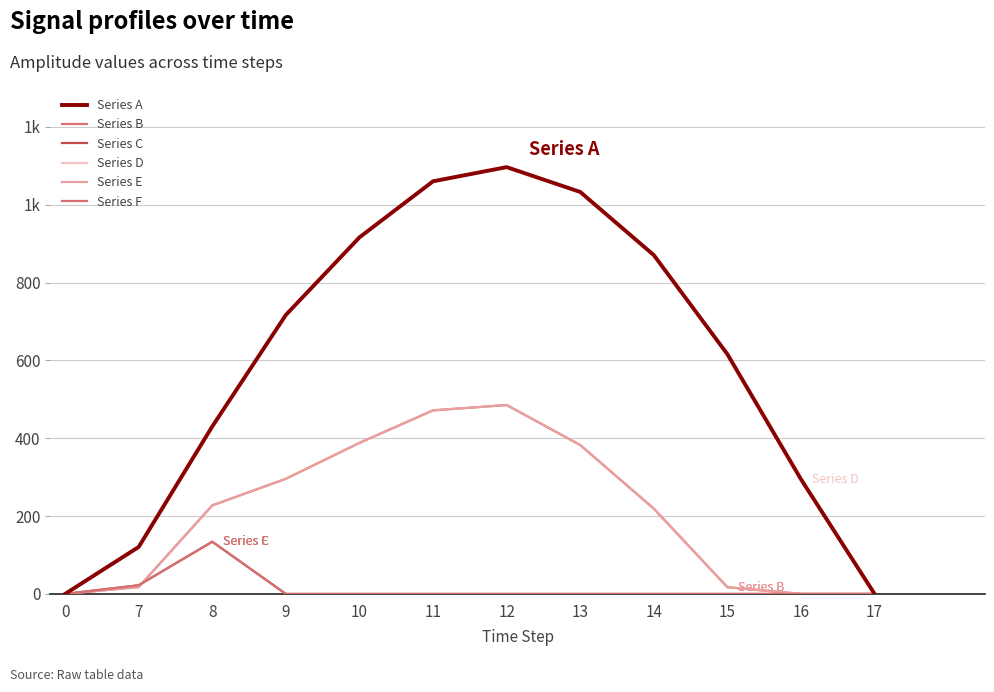

What is the maximum value shown in the chart?

1096.7